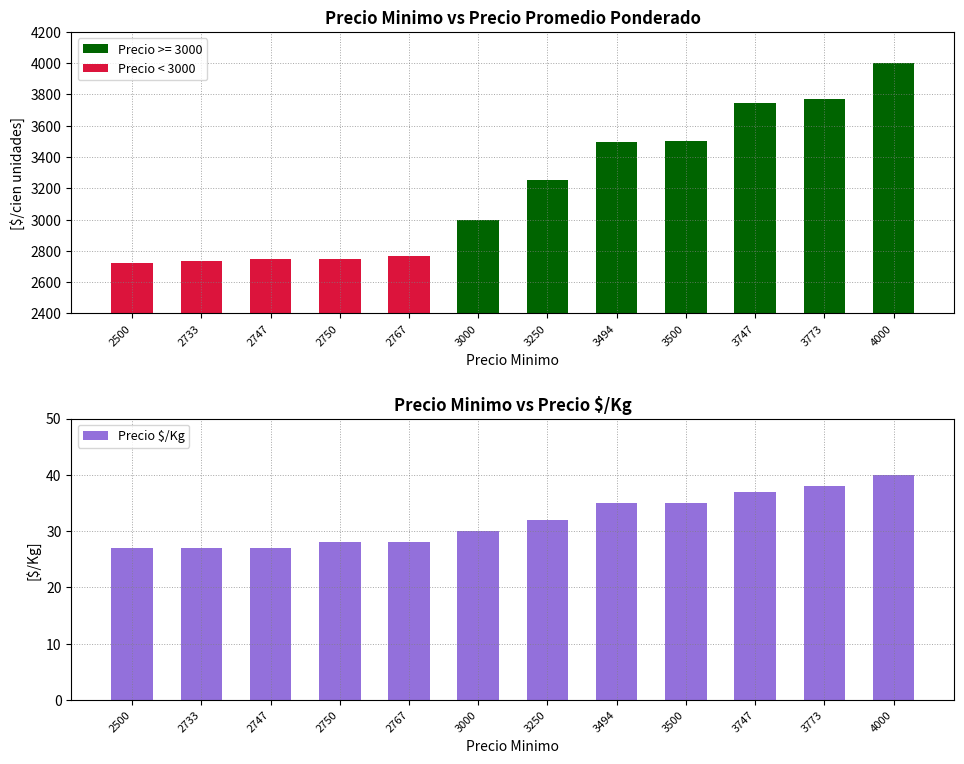

How many data points does each series have?

12